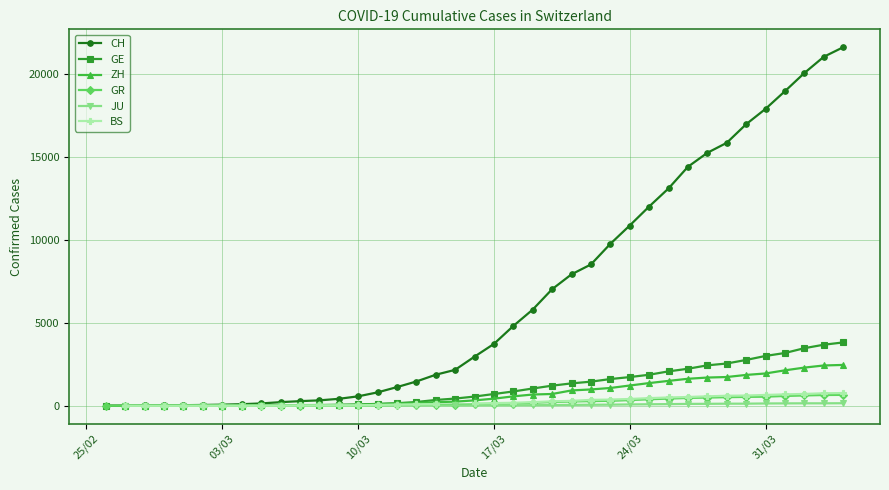

What are all the series names shown in the legend?

CH, GE, ZH, GR, JU, BS